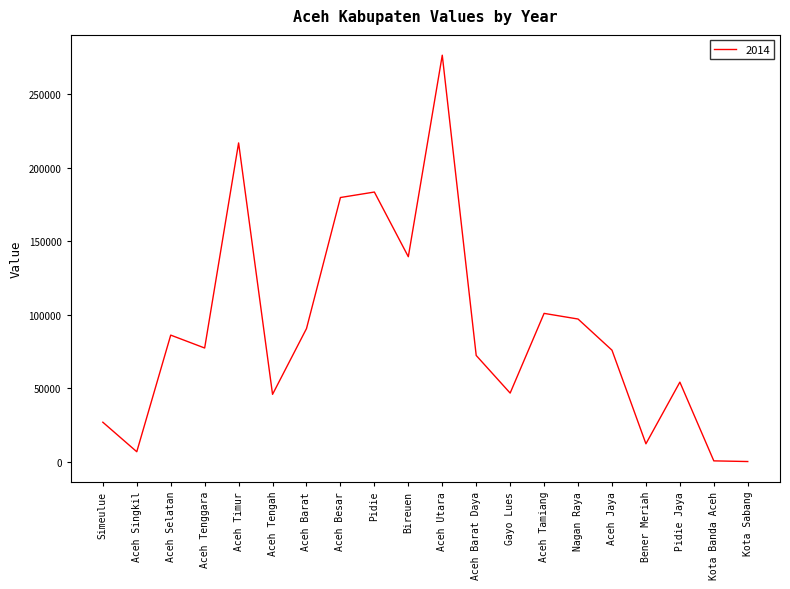

The value at Aceh Jaya is 40651. True or false?

False